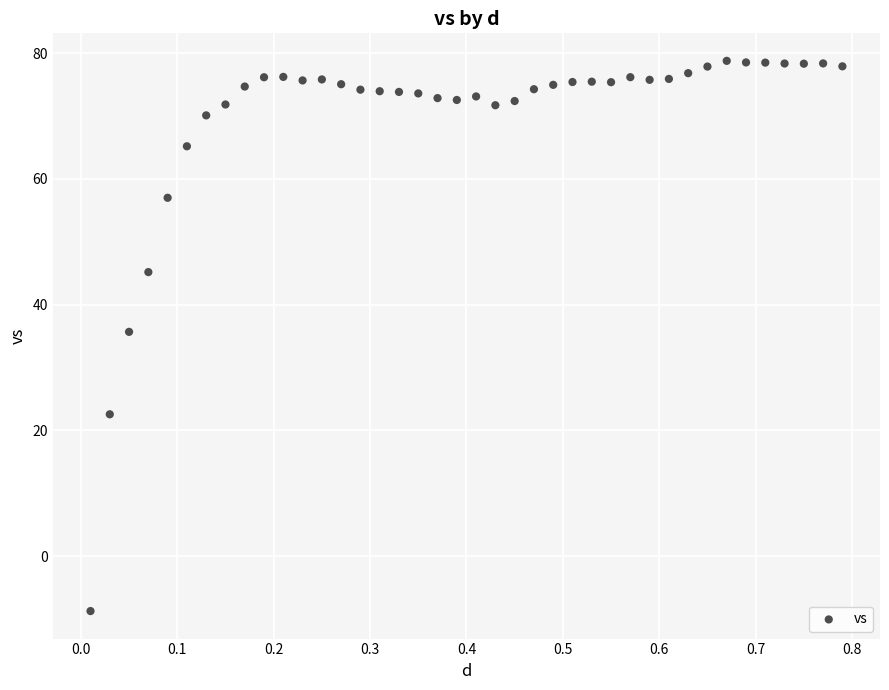

What is the range of Y values (max minus min)?

87.5